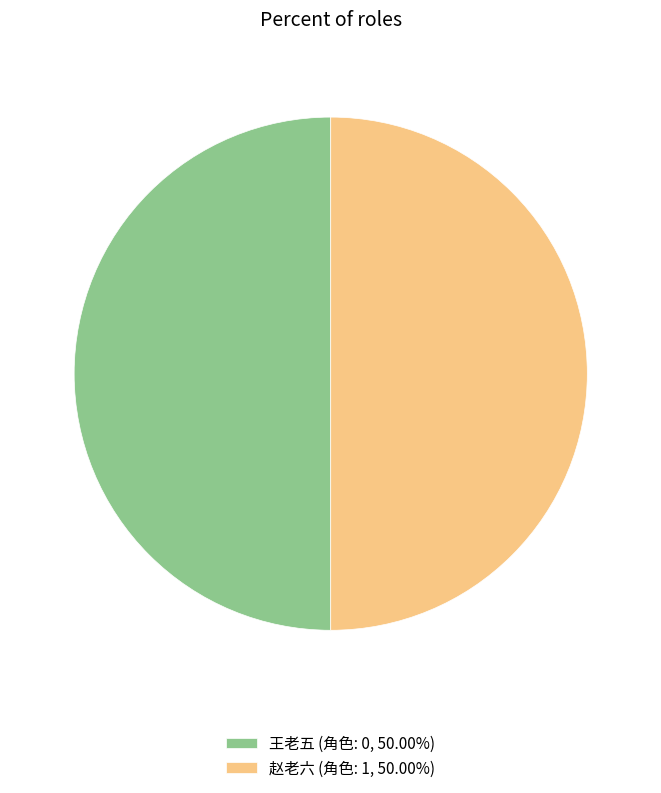

Approximately how many times larger is the value at 赵老六 (角色: 1, 50.00%) compared to 王老五 (角色: 0, 50.00%)?

1.0